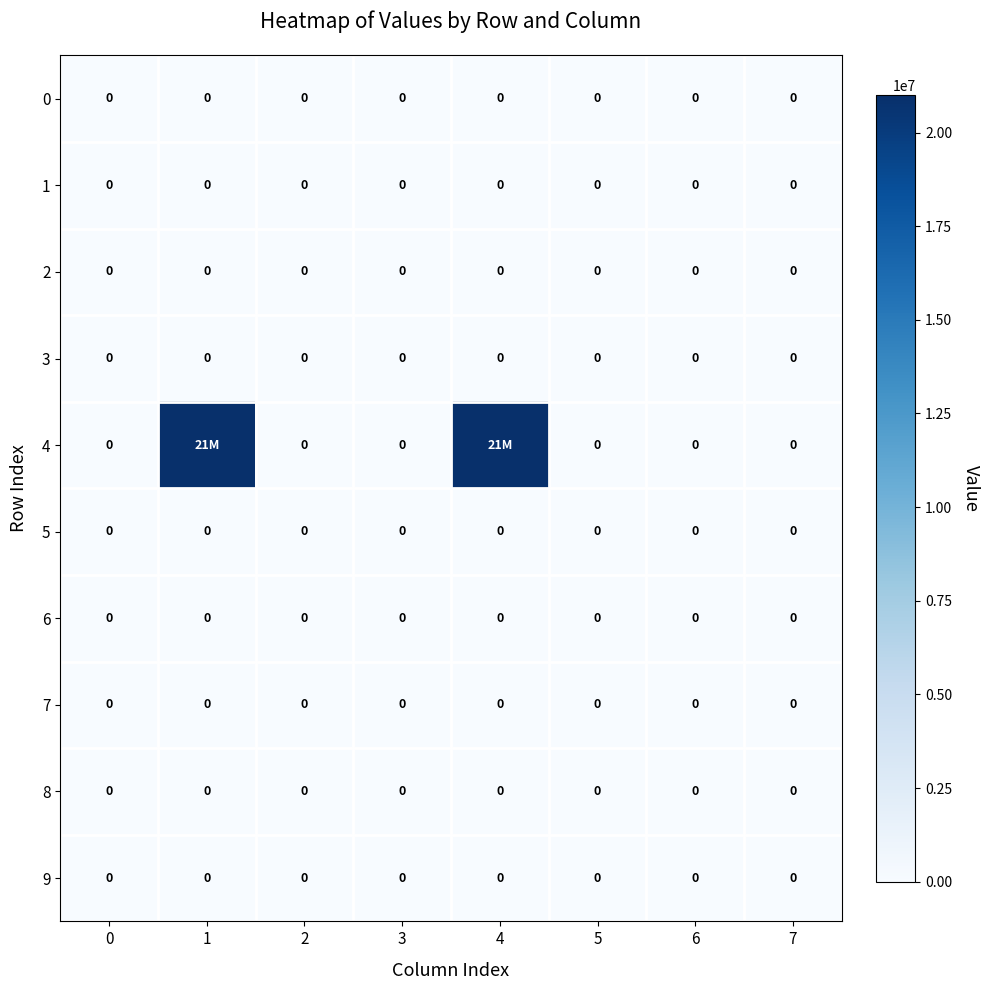

The 7 series shows 0 at 6. True or false?

True